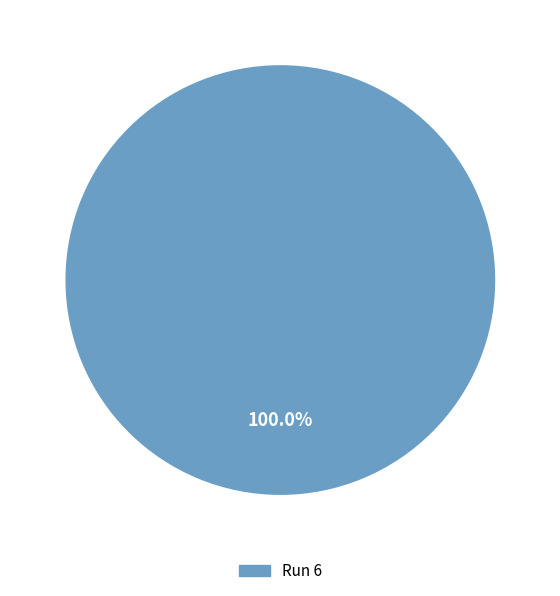

Rank the categories by value from highest to lowest.

Run 6